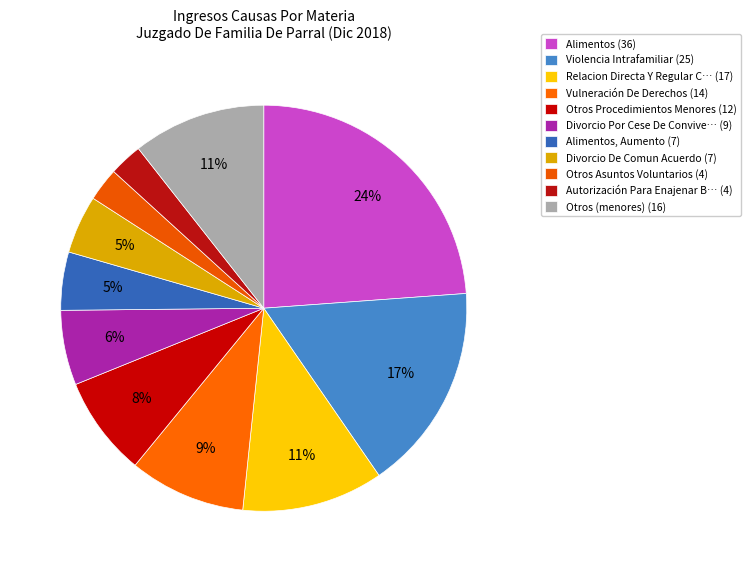

What is the largest slice in the pie chart?

Alimentos